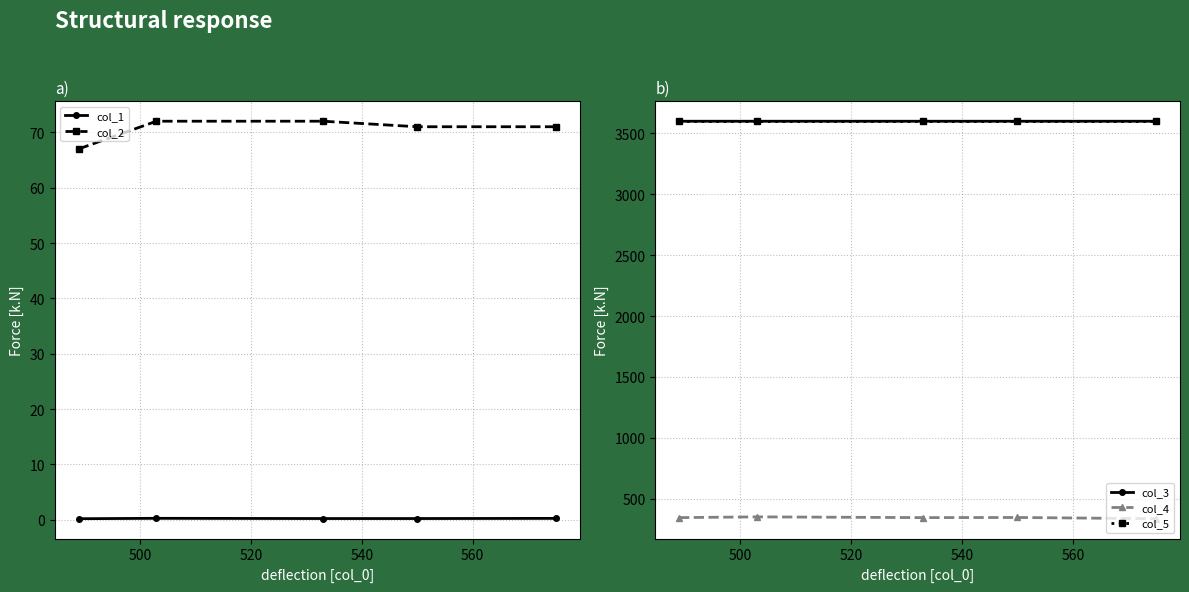

What are all the series names shown in the legend?

col_1, col_2, col_3, col_4, col_5